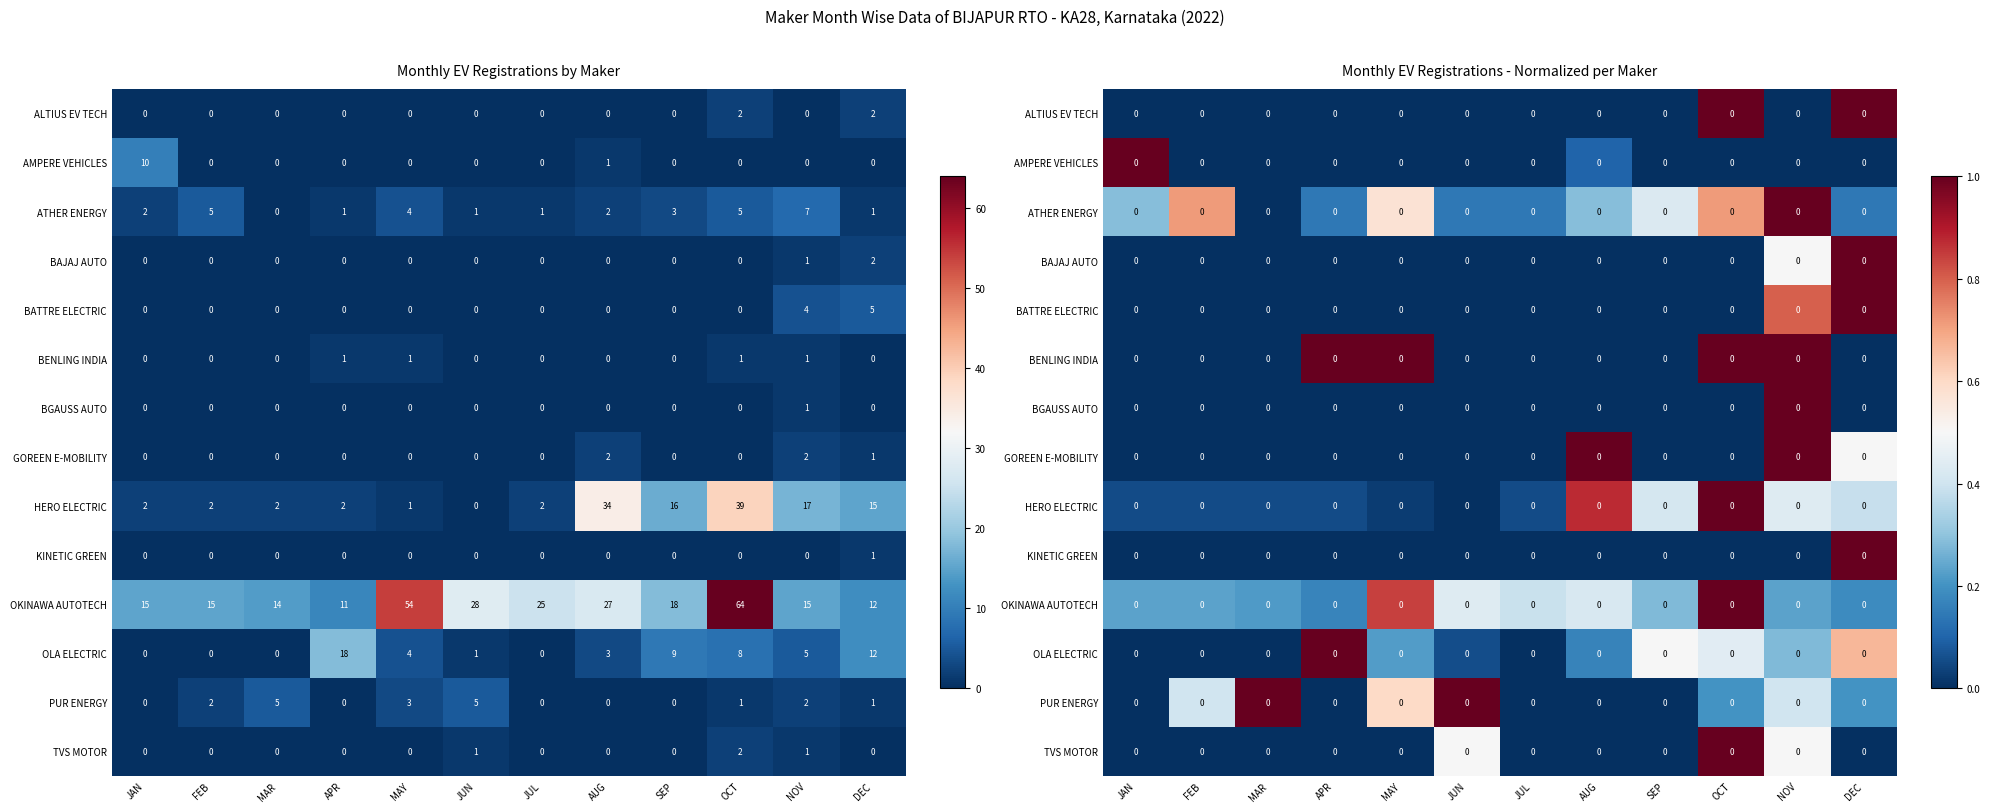

List the labels in order of OKINAWA AUTOTECH value, largest first.

OCT, MAY, JUN, AUG, JUL, SEP, JAN, FEB, NOV, MAR, DEC, APR